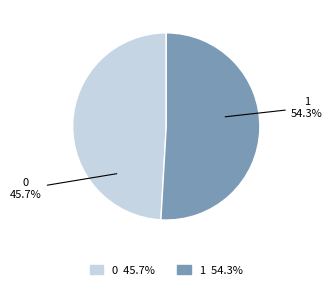

Between 0 and 1, which is larger?

1